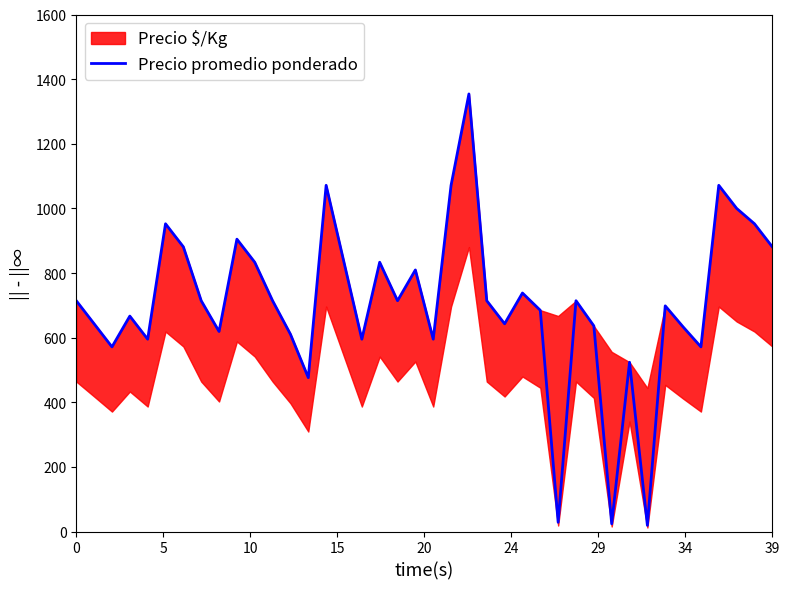

What is the maximum value for Precio promedio ponderado?

1354.2